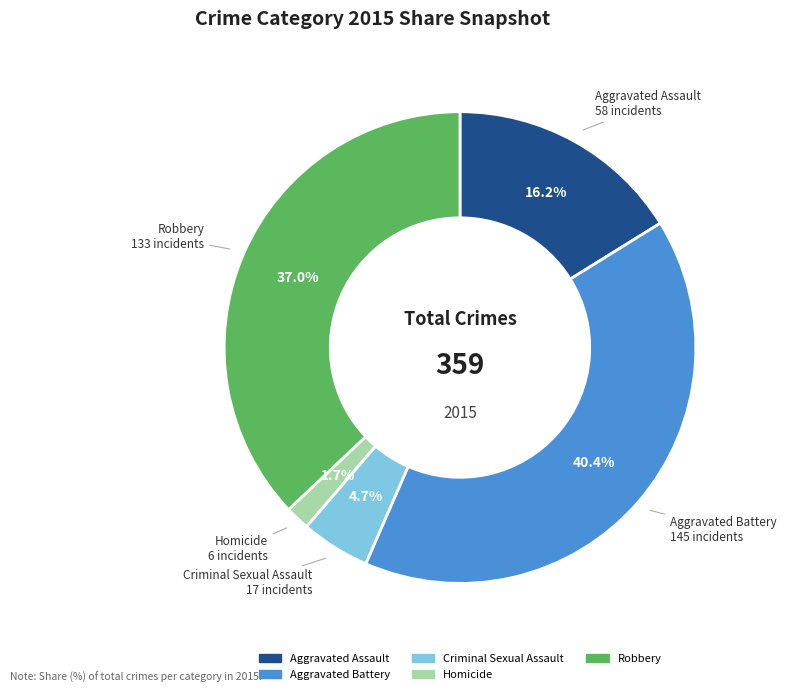

What is the ratio of the value at Criminal Sexual Assault to the value at Aggravated Battery?

0.1